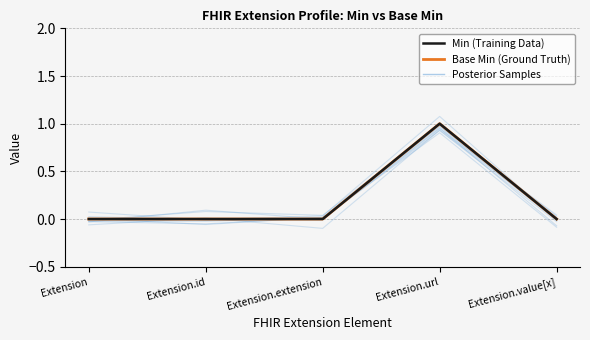

Reading left to right, what are all the values shown in this chart?

Base Min: 0	0	0	1	0
Min: 0	0	0	1	0